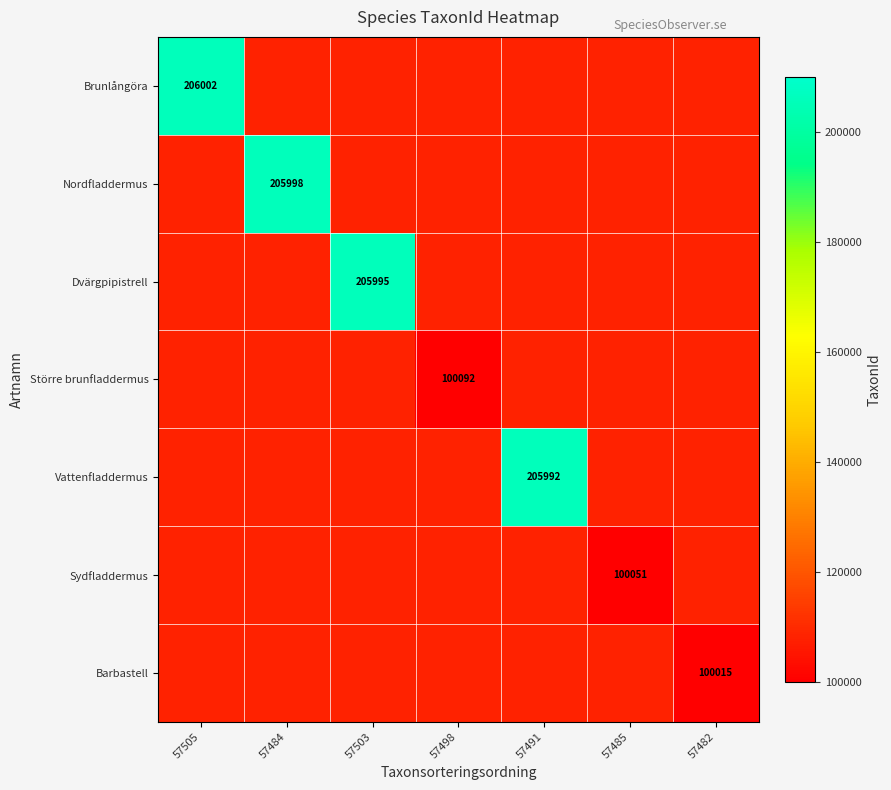

The value of Barbastell at 57482 is 42898. True or false?

False